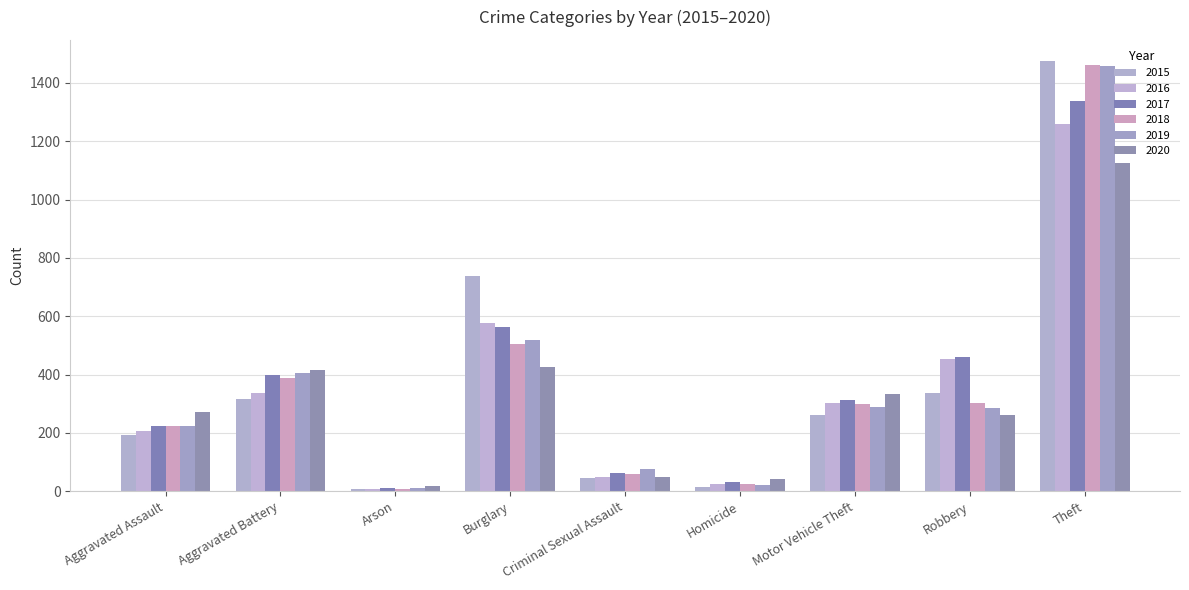

At which label does 2019 reach its peak?

Theft